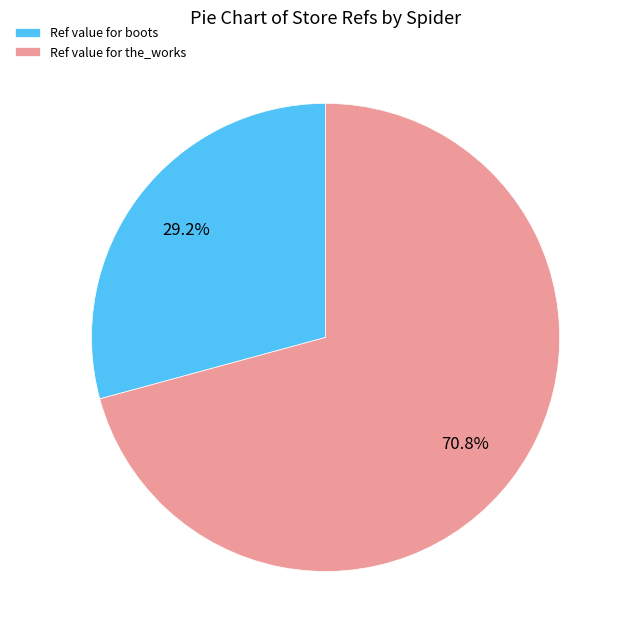

Which category accounts for the majority?

Ref value for the_works